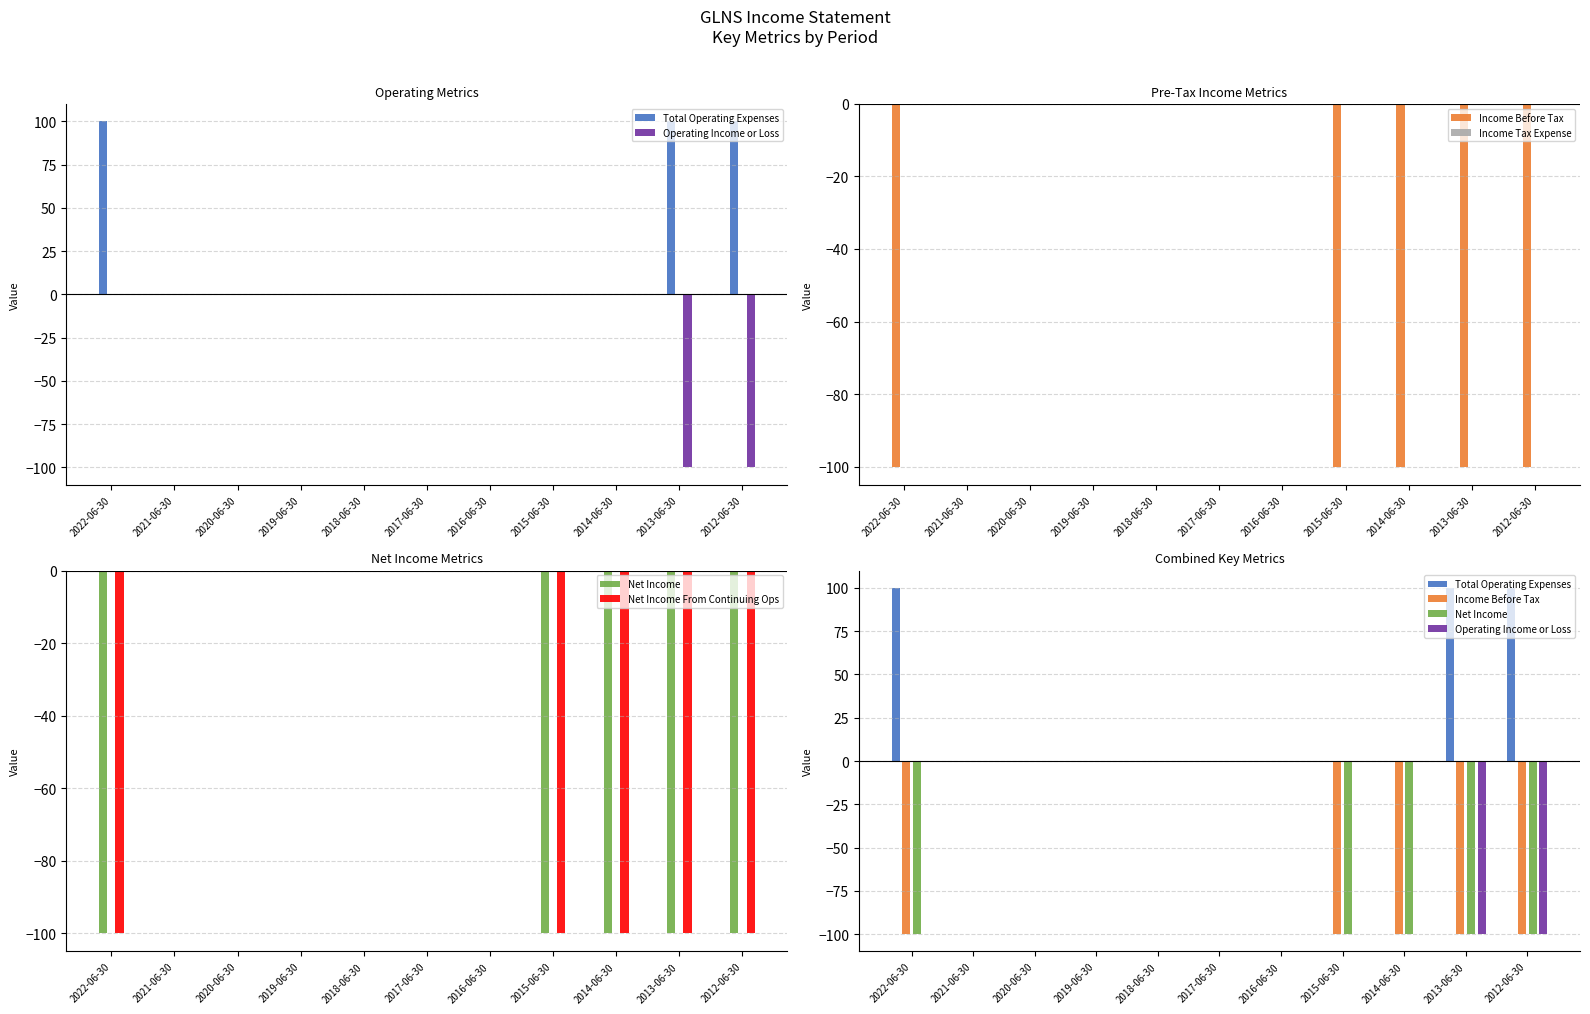

How many bars are there in total?

66